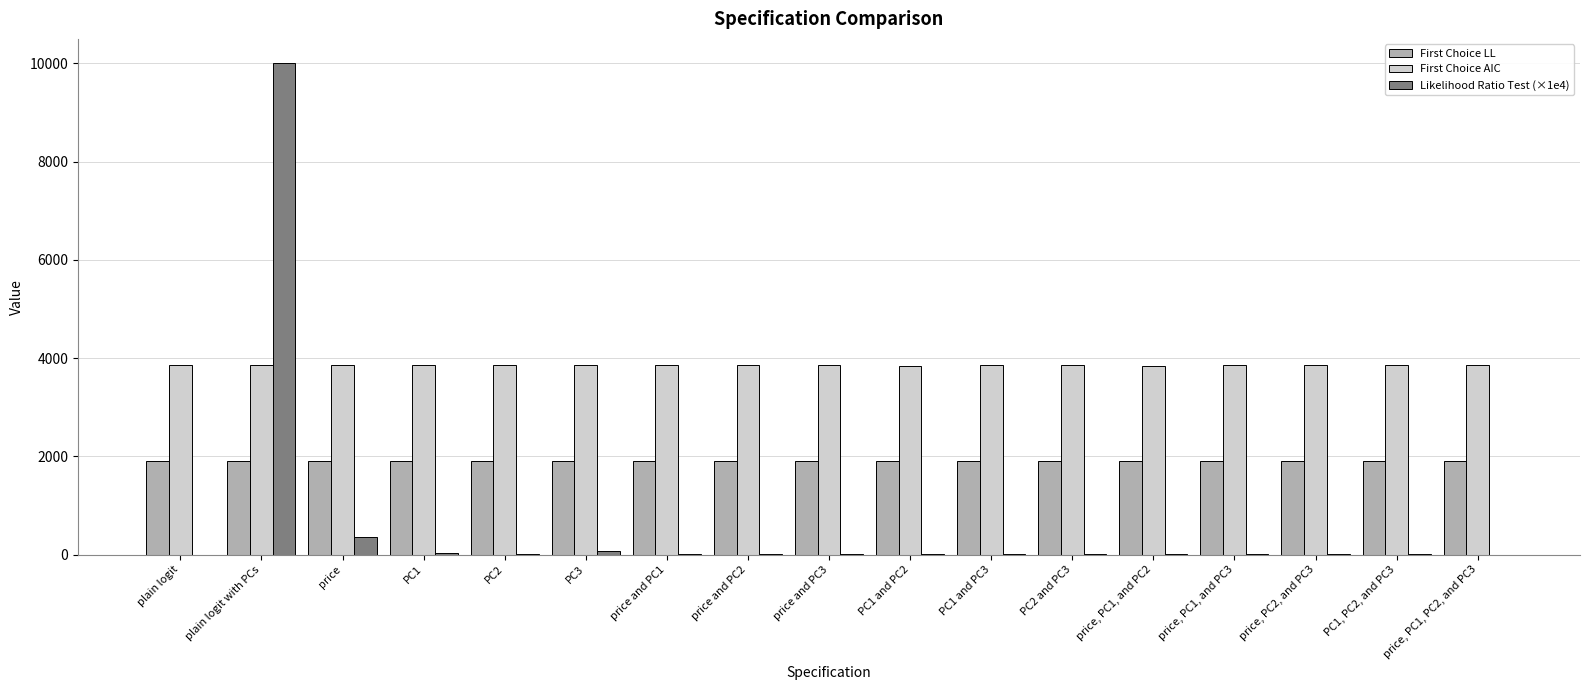

Are the bars horizontal?

No